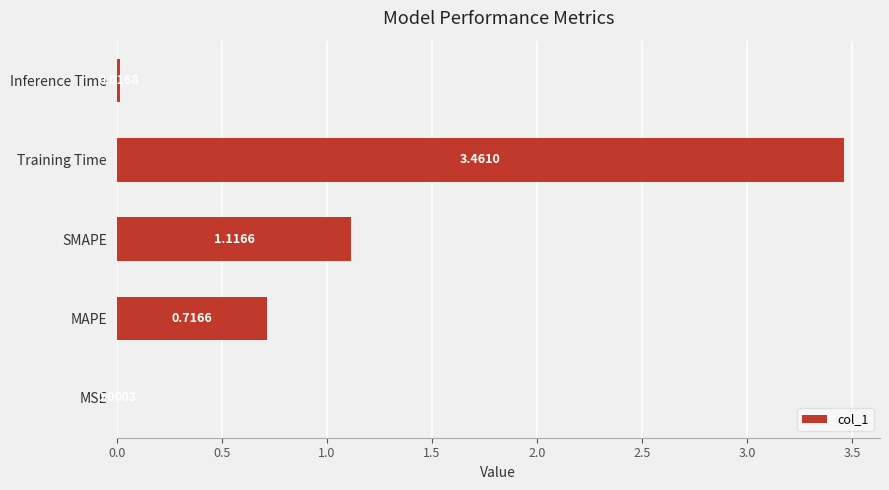

What is the sum of all values?

5.3